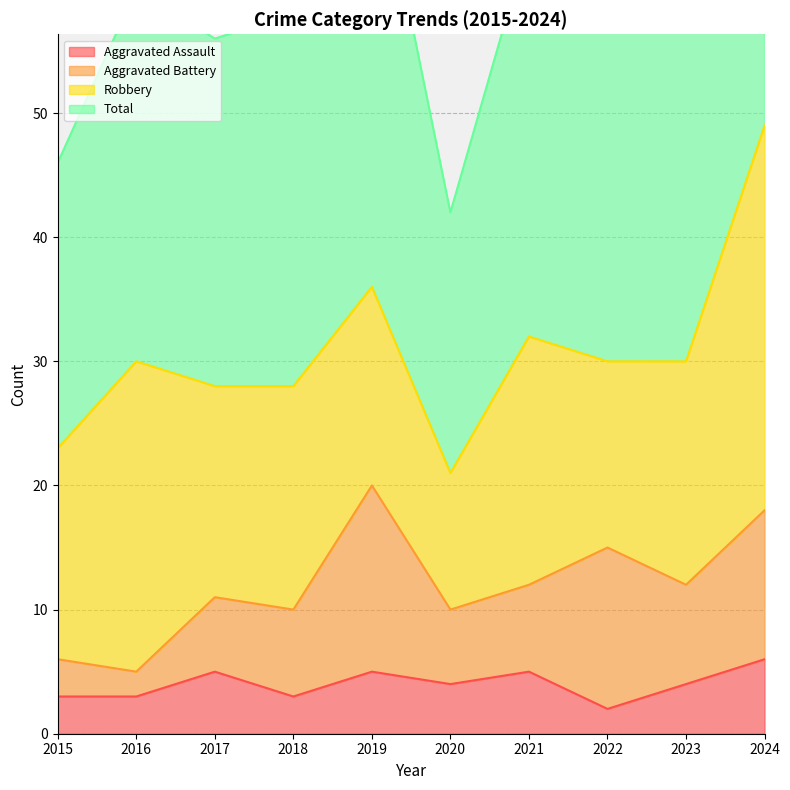

What is the minimum value shown in the chart?

2